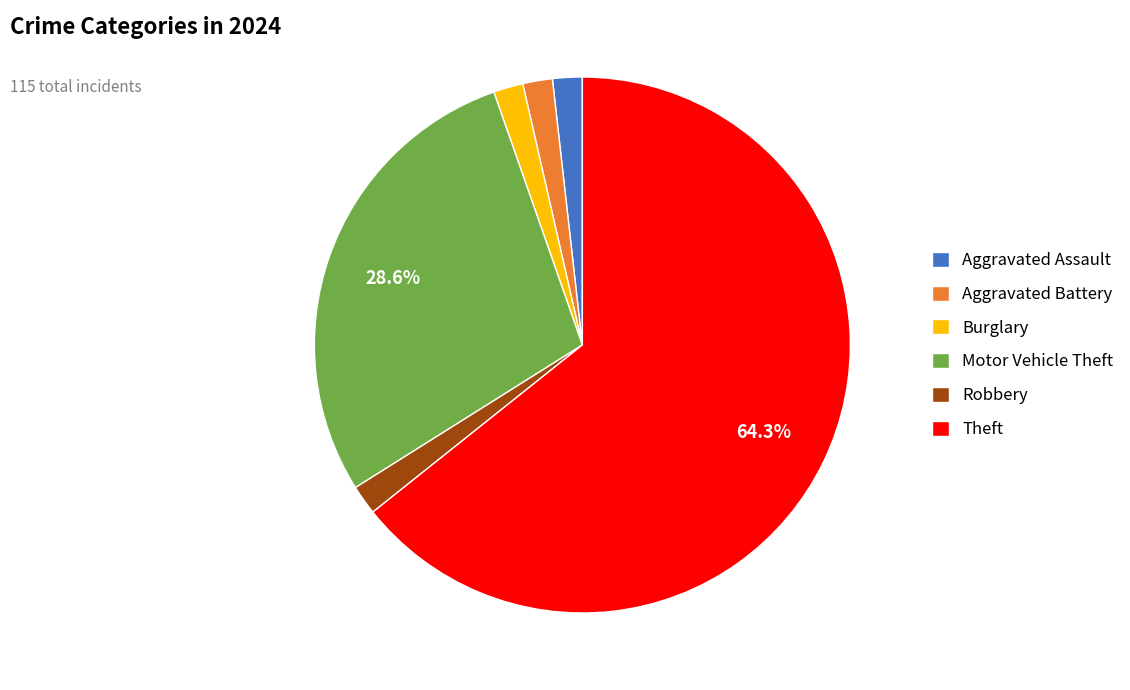

Which category has the biggest portion of the pie?

Theft